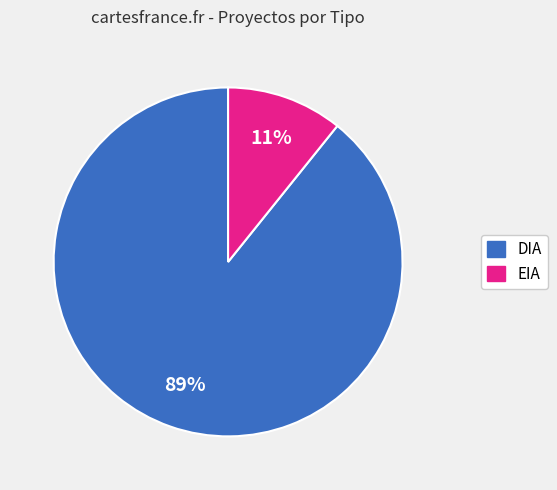

Which has a higher value, EIA or DIA?

DIA